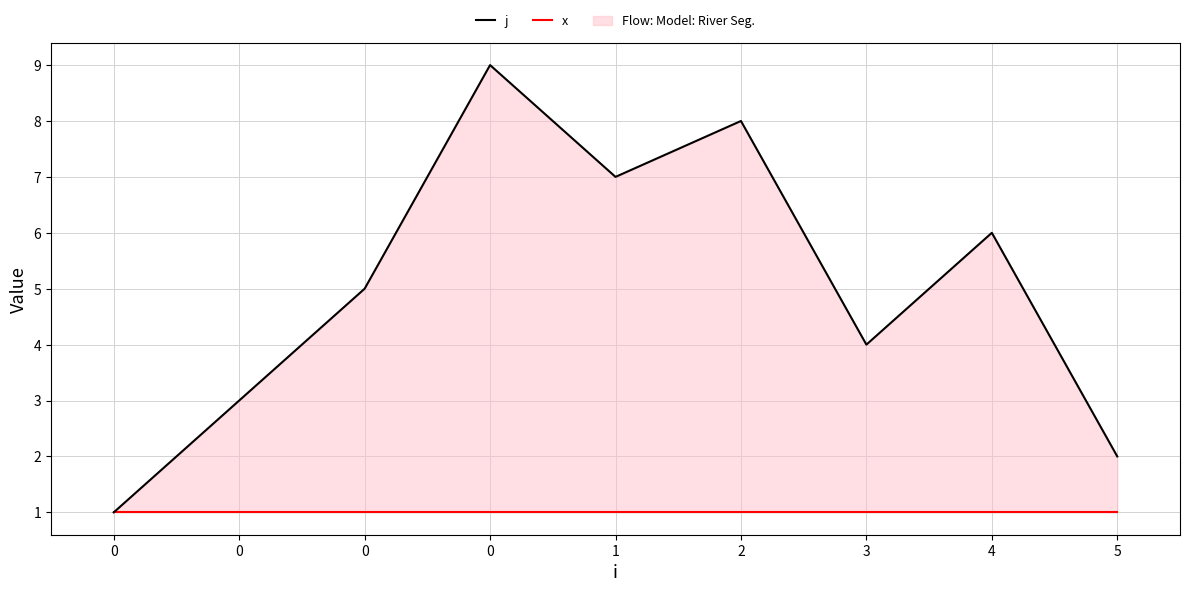

What is the sum of all x values?

9